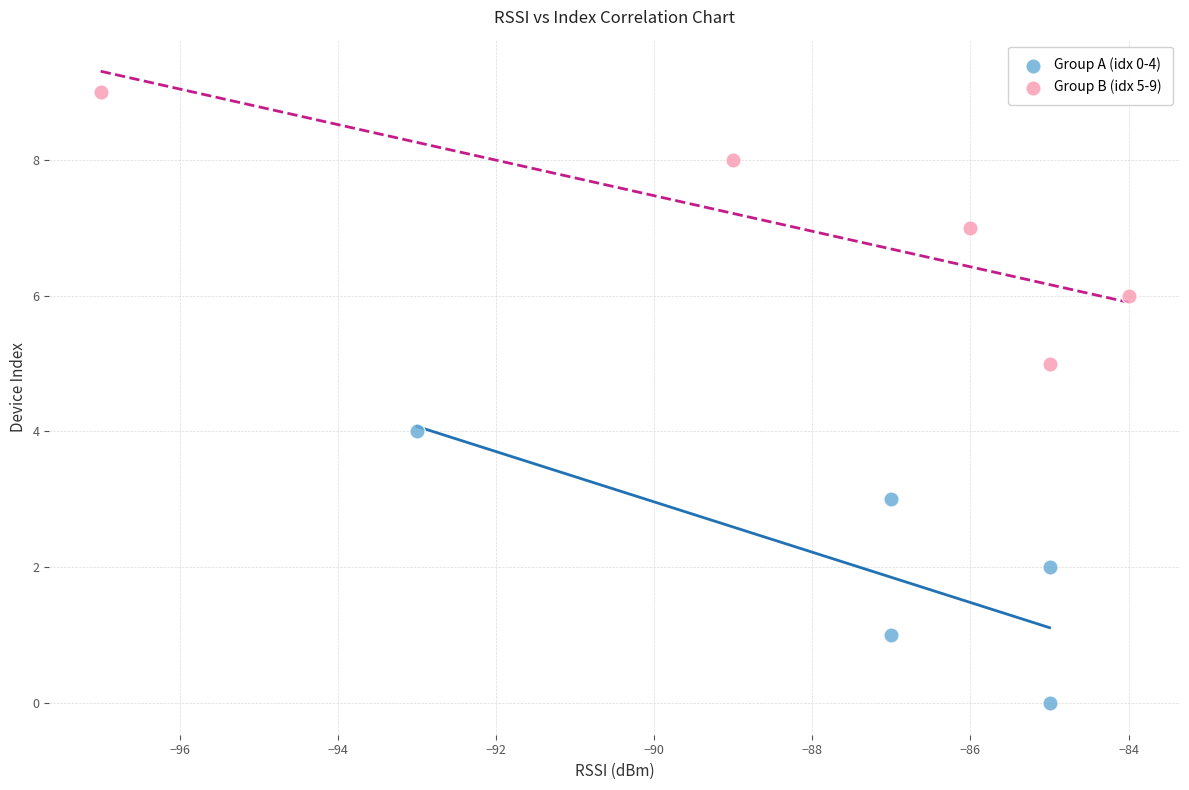

Which series reaches the minimum Y coordinate?

Group A (idx 0-4)